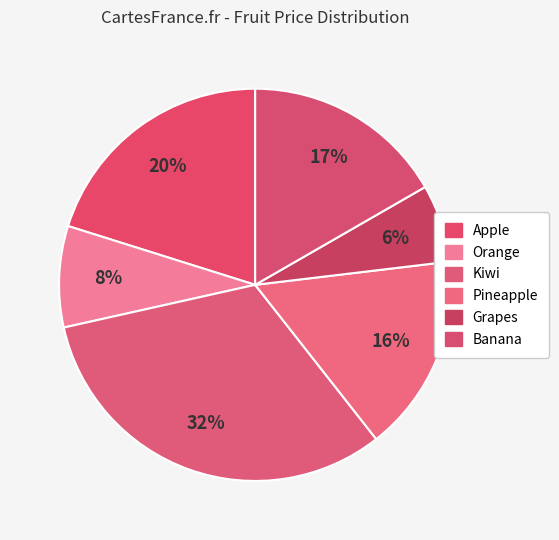

Count the number of slices in the pie.

6